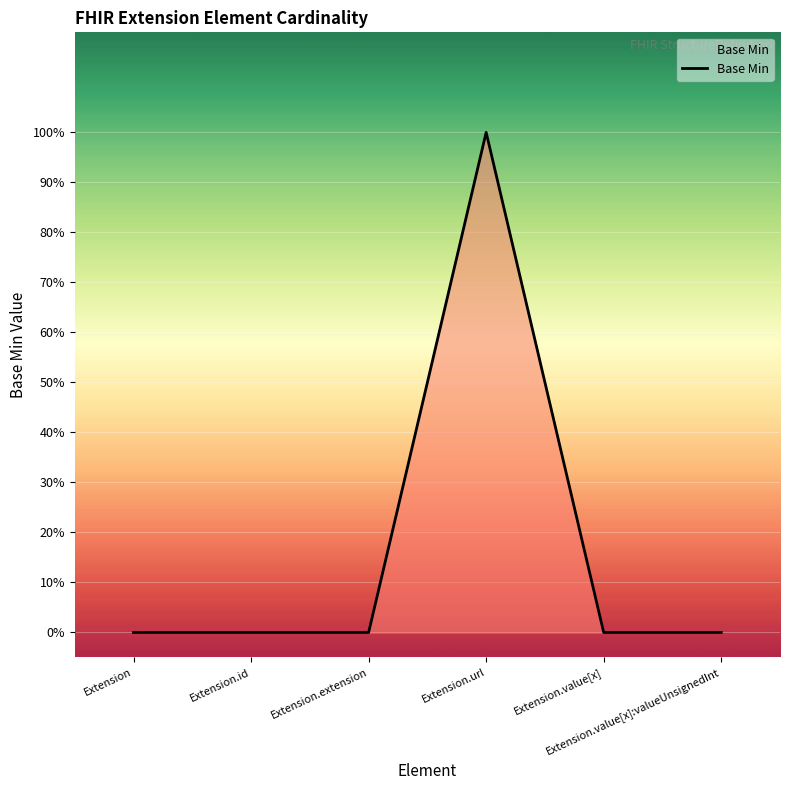

List the labels in order of value, smallest first.

Extension, Extension.id, Extension.extension, Extension.value[x], Extension.value[x]:valueUnsignedInt, Extension.url